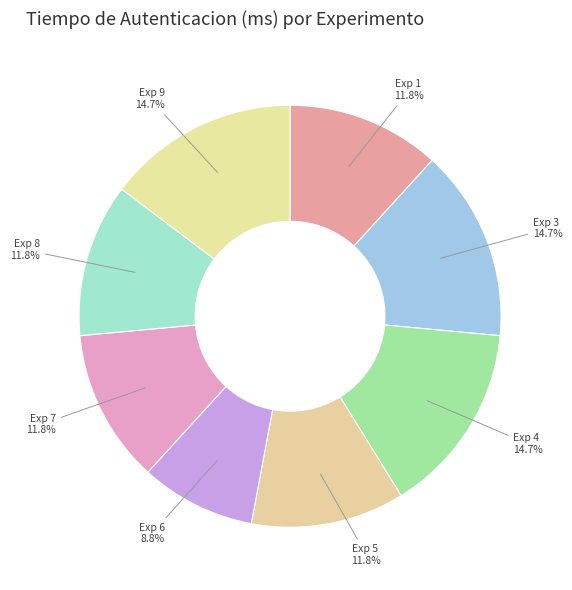

How many slices are in this pie chart?

8